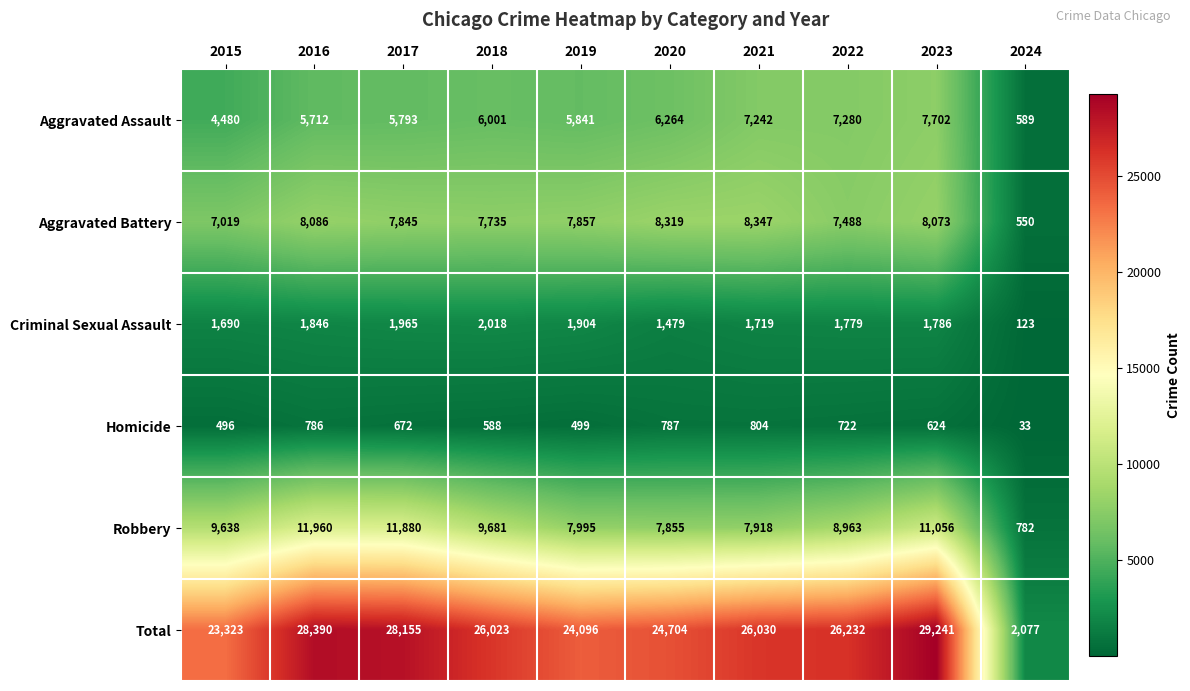

At which label does Aggravated Battery first exceed 7857?

2016